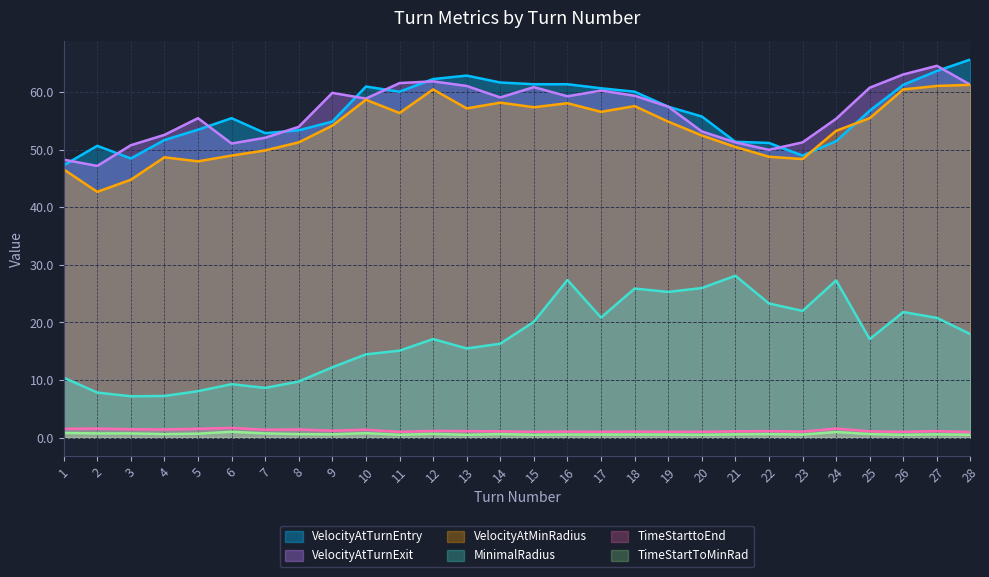

What is the total value across all series at 4?

162.2